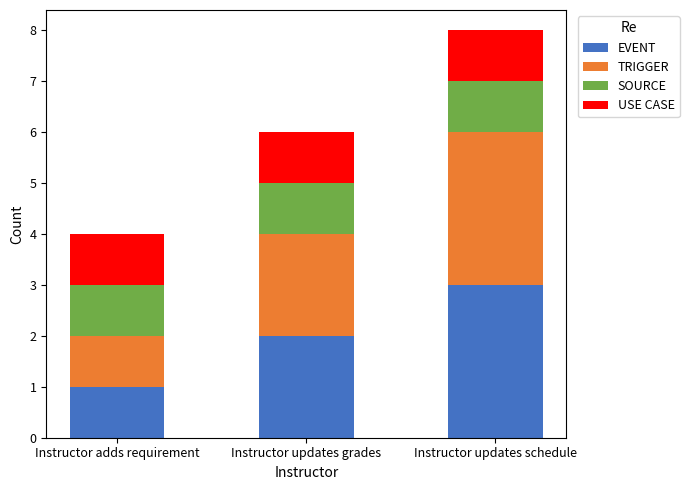

Which category has the highest value in the EVENT series?

Instructor updates schedule